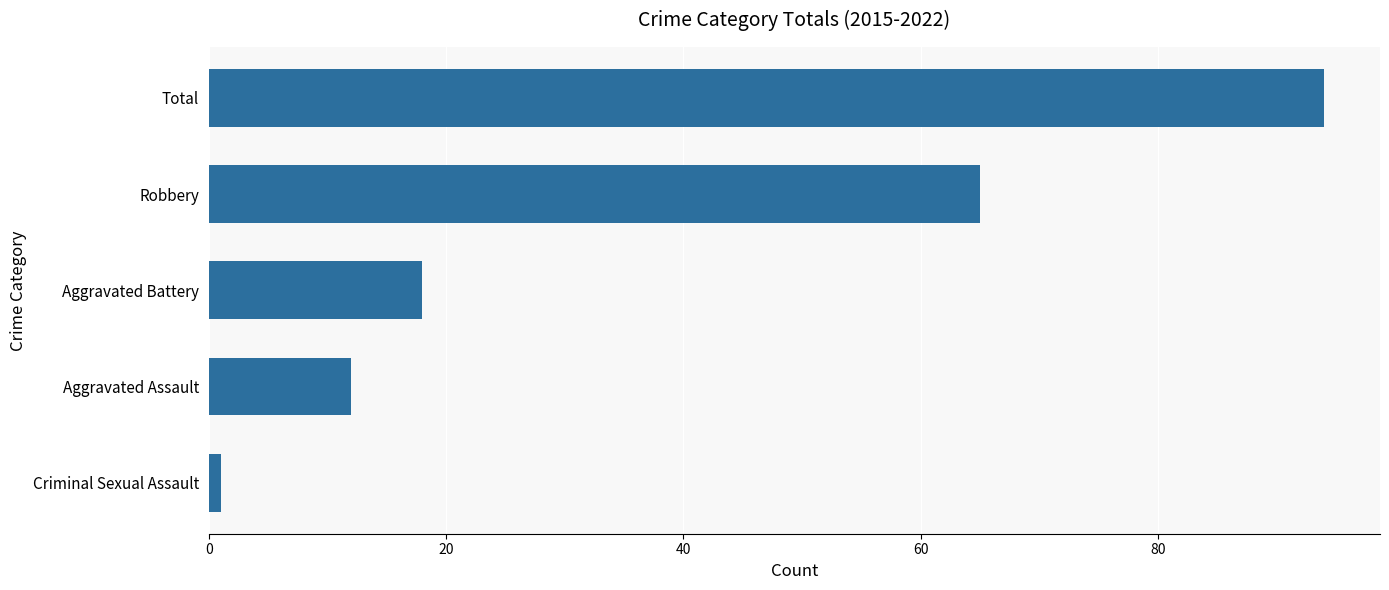

What is the smallest value displayed?

1